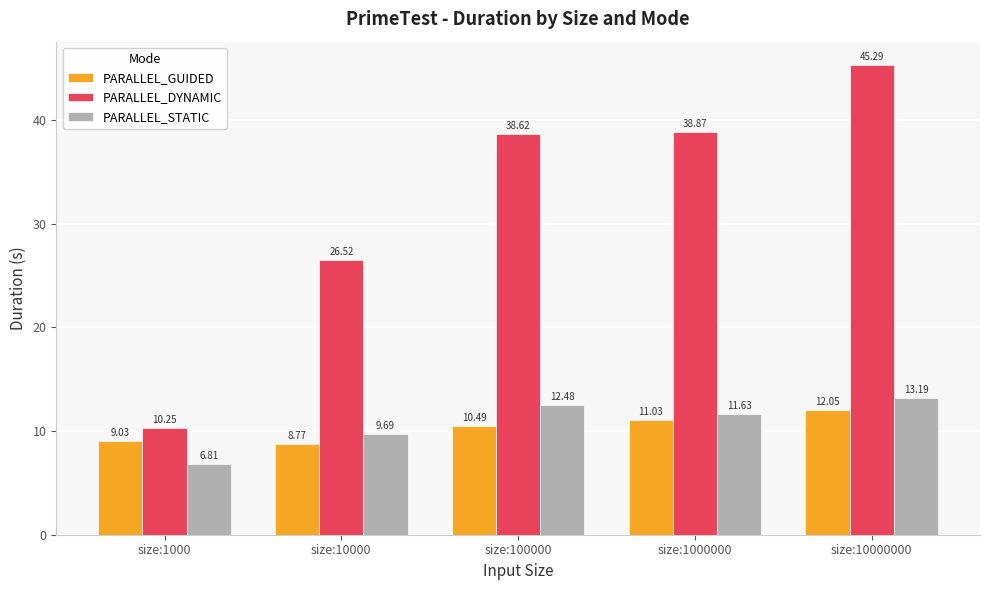

Rank the series at size:10000 from highest to lowest value.

PARALLEL_DYNAMIC, PARALLEL_STATIC, PARALLEL_GUIDED